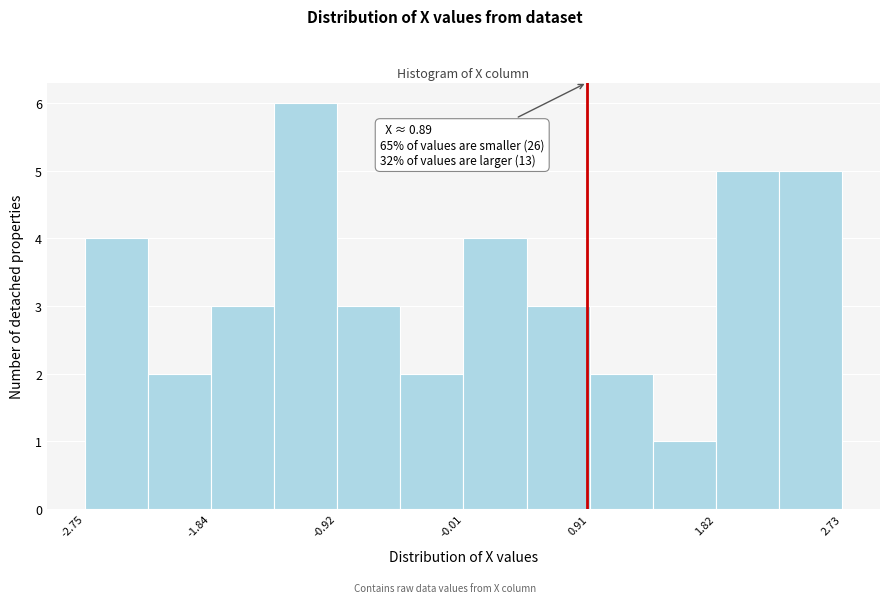

Over which range of the x-axis is the bar tallest?

-1.4 to -0.9